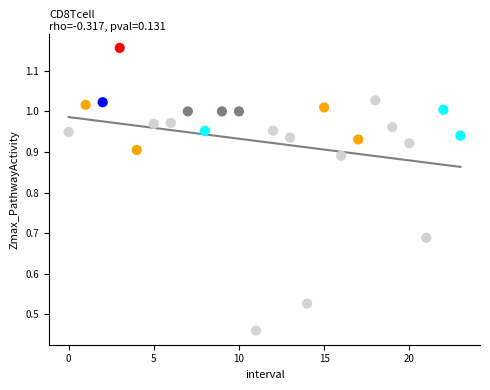

Count the number of points in this scatter plot.

24